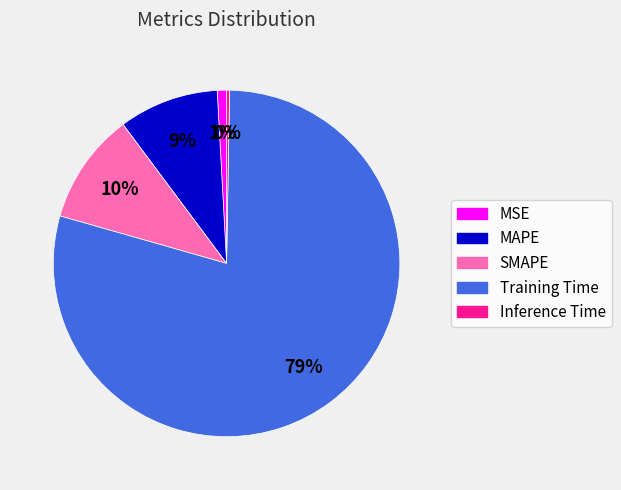

Is it true that MSE is 11% of the pie?

False